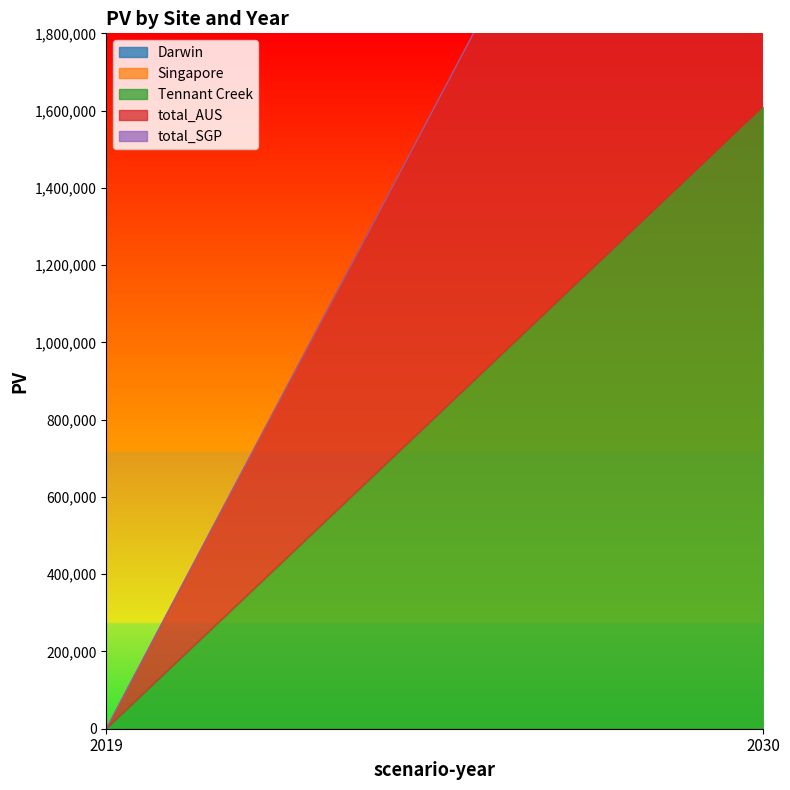

What are all the series names shown in the legend?

Darwin, Singapore, Tennant Creek, total_AUS, total_SGP